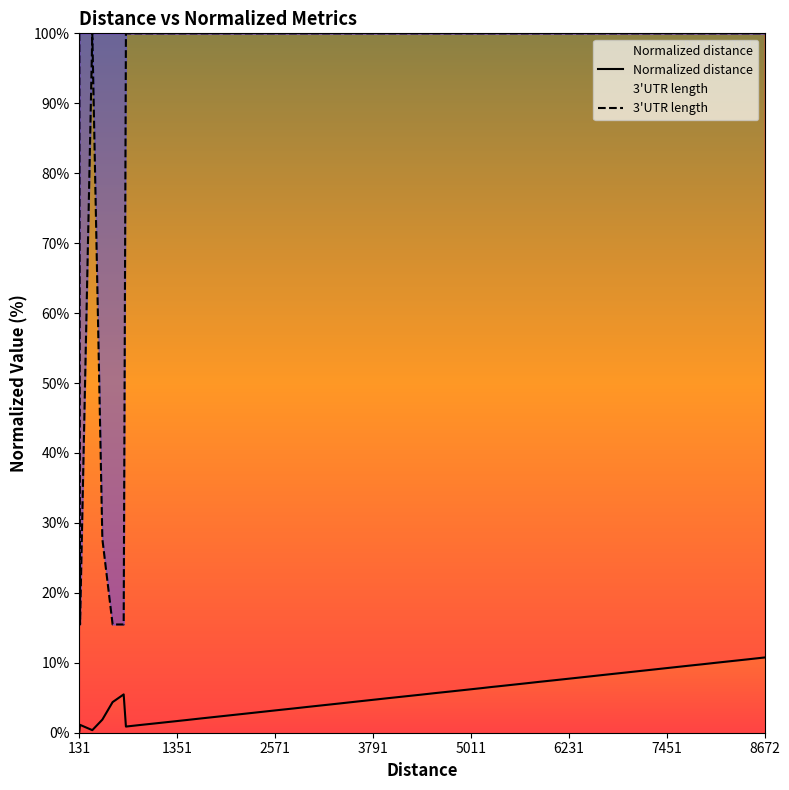

What is the value of the Normalized distance point at the 22nd from the left?

5.7